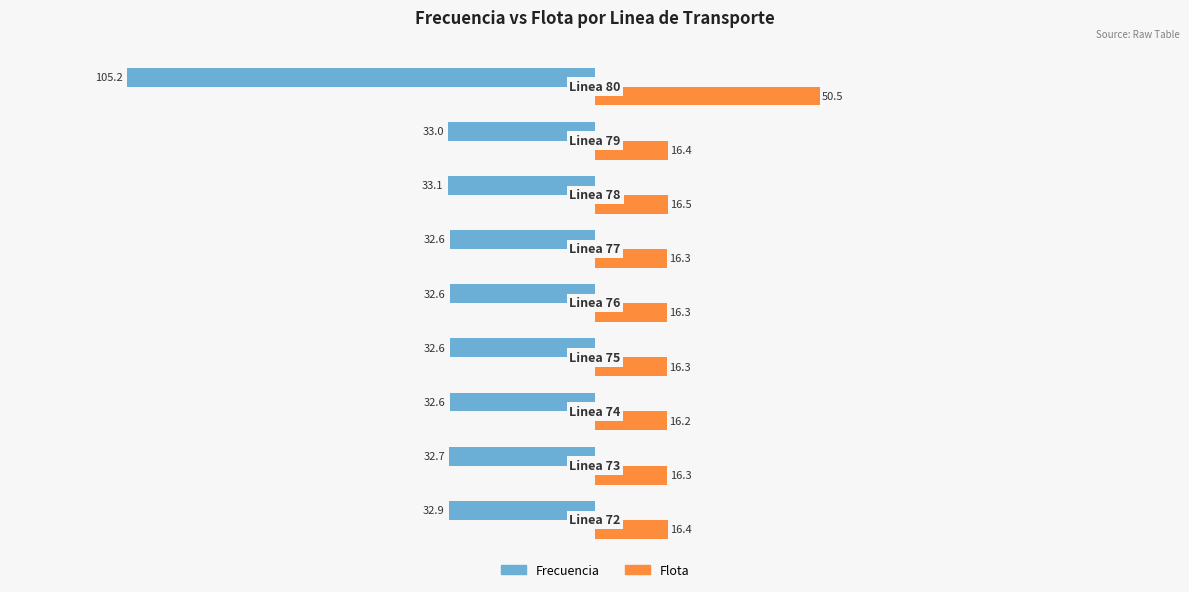

What is the maximum value for Frecuencia?

-32.6